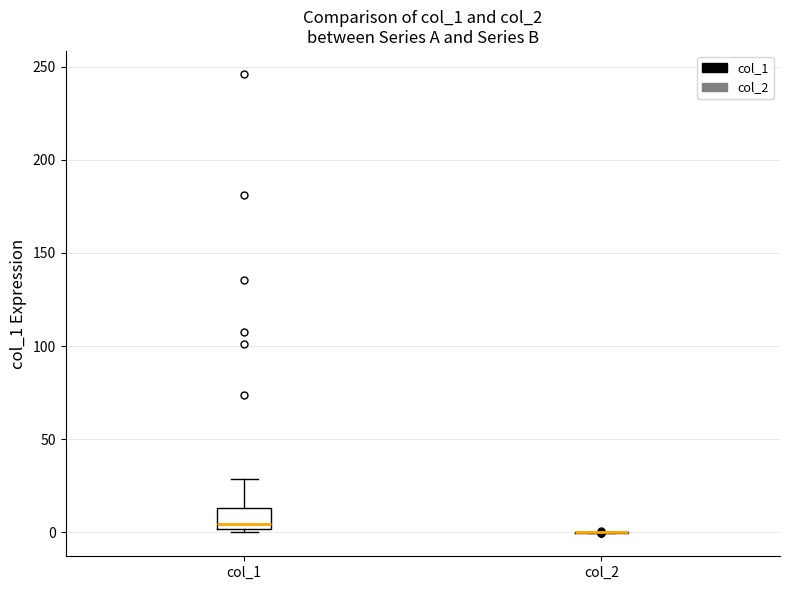

Reading left to right, transcribe this box plot: for each box, give where its median line is, the range the box spans, and where its two whiskers end, as read against the y-axis. The values are not printed on the chart, so give them approximately, as read against the axis.

col_1: median 5, box 0 to 15, whiskers 0 (just below the box's lower edge) to 30
col_2: box collapsed to a line at 0, whiskers 0 to 0